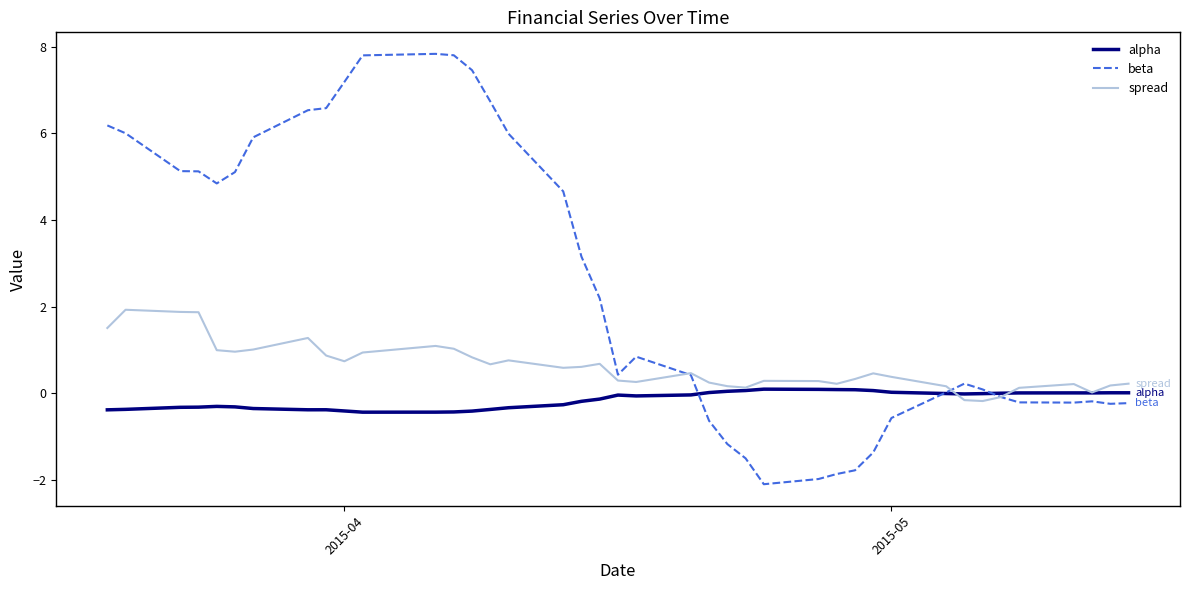

List the series in order of their overall mean, lowest first.

alpha, spread, beta